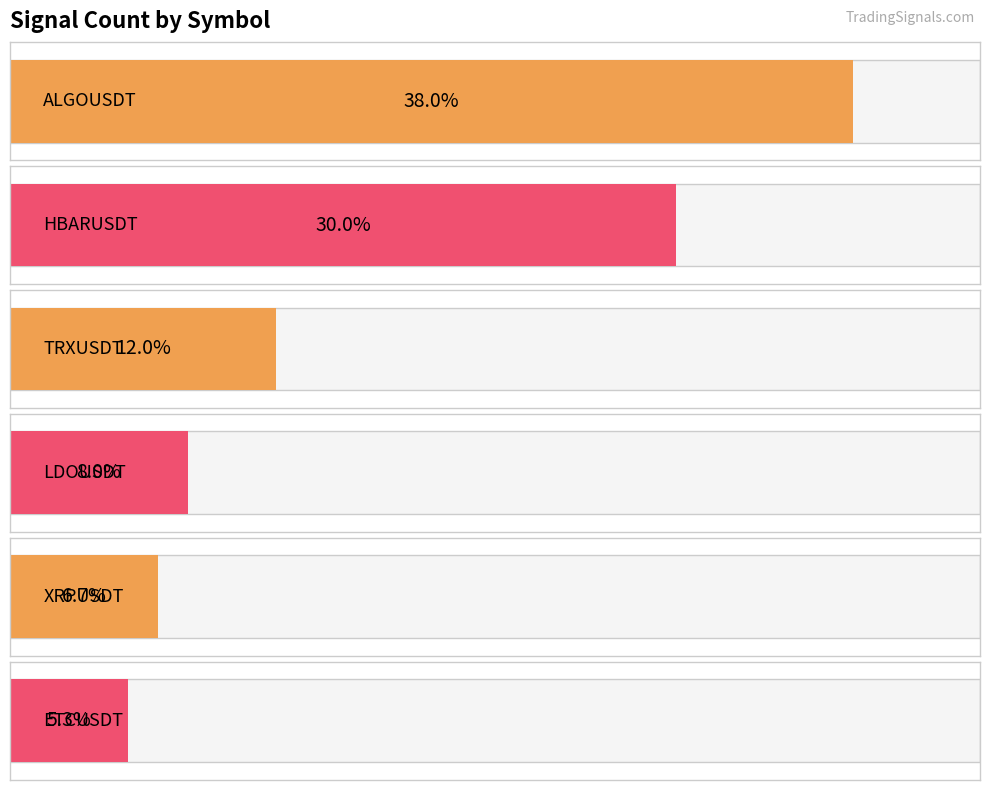

What position from the left is LDOUSDT?

4